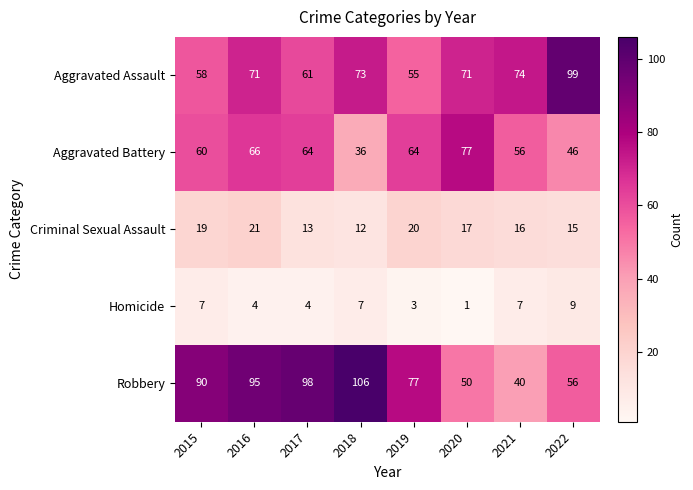

What is the spread (max minus min) of values at 2020?

76